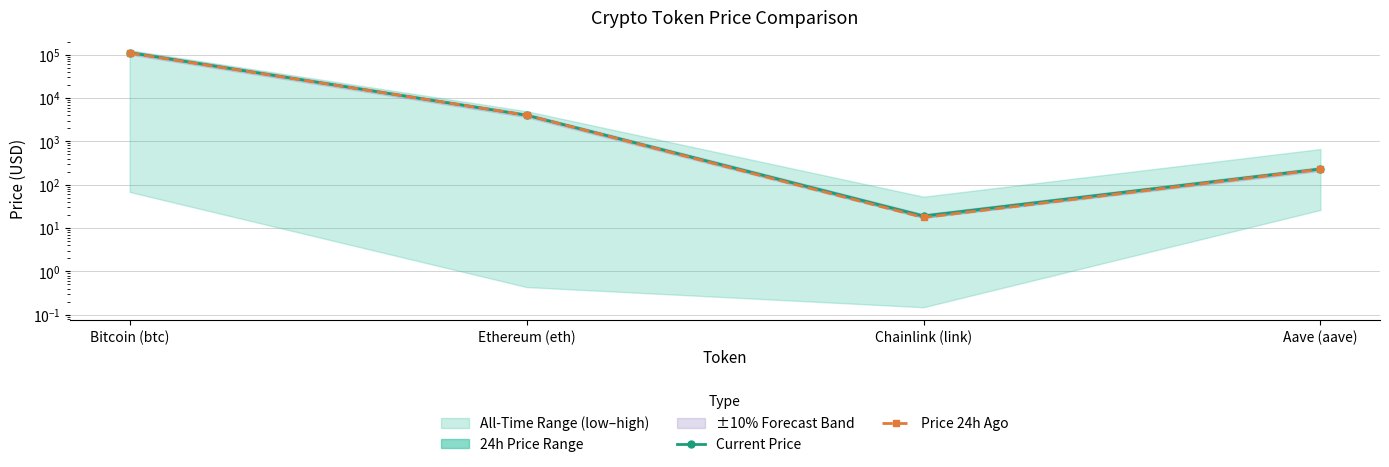

At how many categories does at least one series exceed 11386?

1